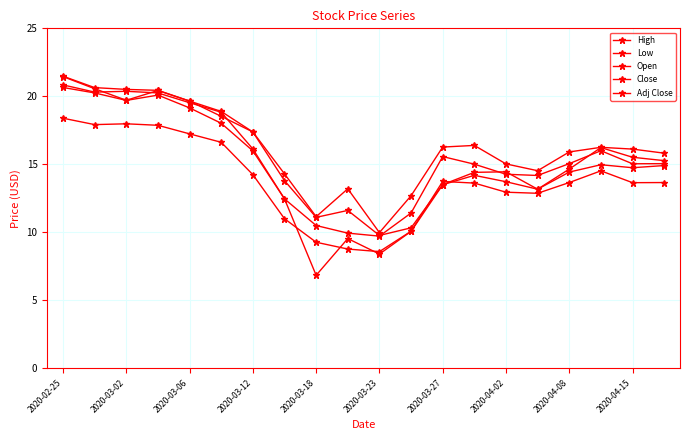

How many values in the Open series are below 15?

10